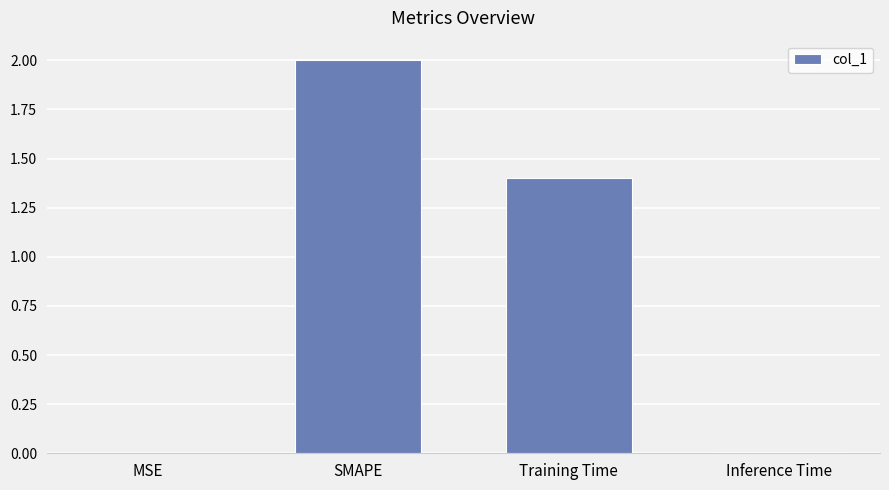

What is the maximum value shown in the chart?

2.0